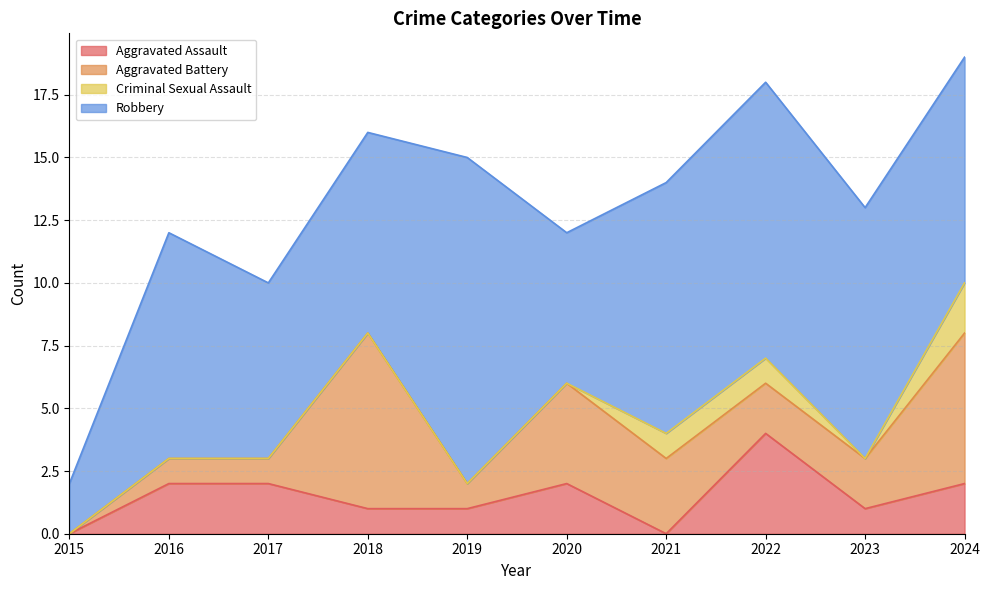

Rank the series at 2017 from highest to lowest value.

Robbery, Aggravated Assault, Aggravated Battery, Criminal Sexual Assault